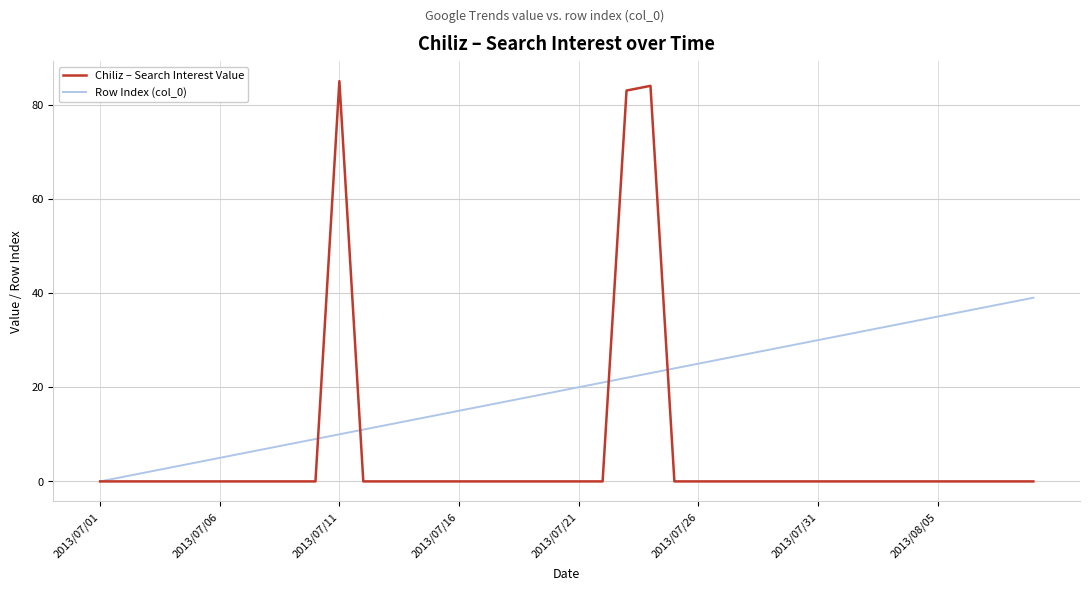

What is the average value of the Row Index (col_0) series?

20